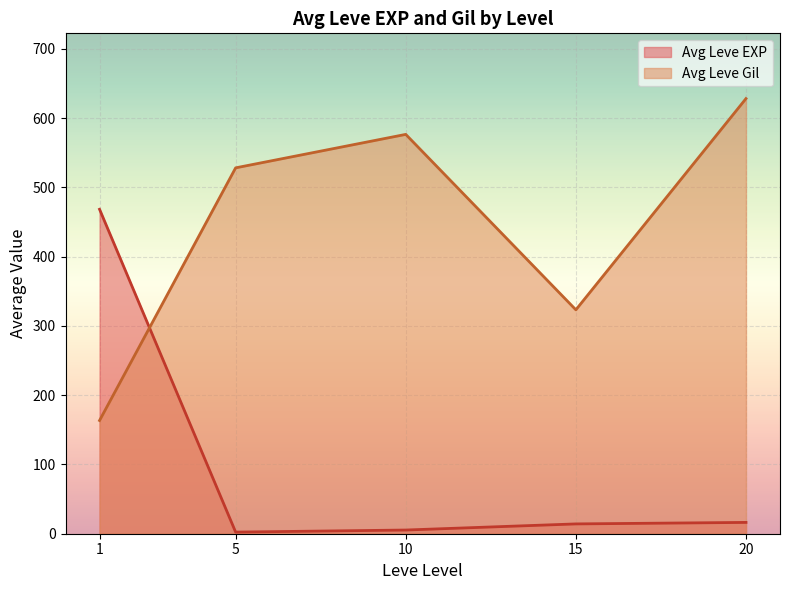

Which series has the largest range (max minus min)?

Leve Gil